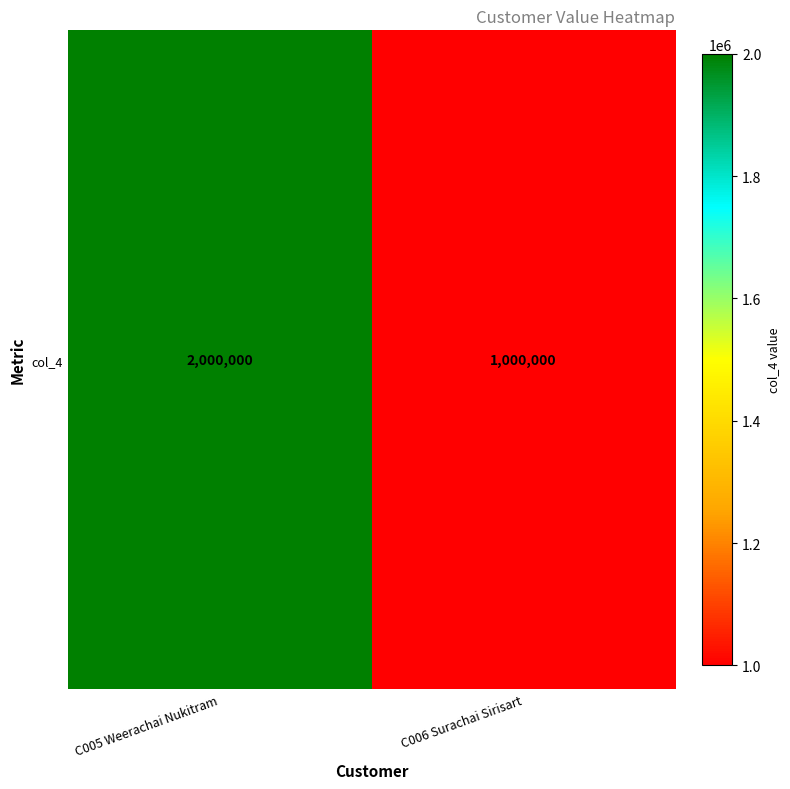

Rank the categories by value from highest to lowest.

C005 Weerachai Nukitram, C006 Surachai Sirisart